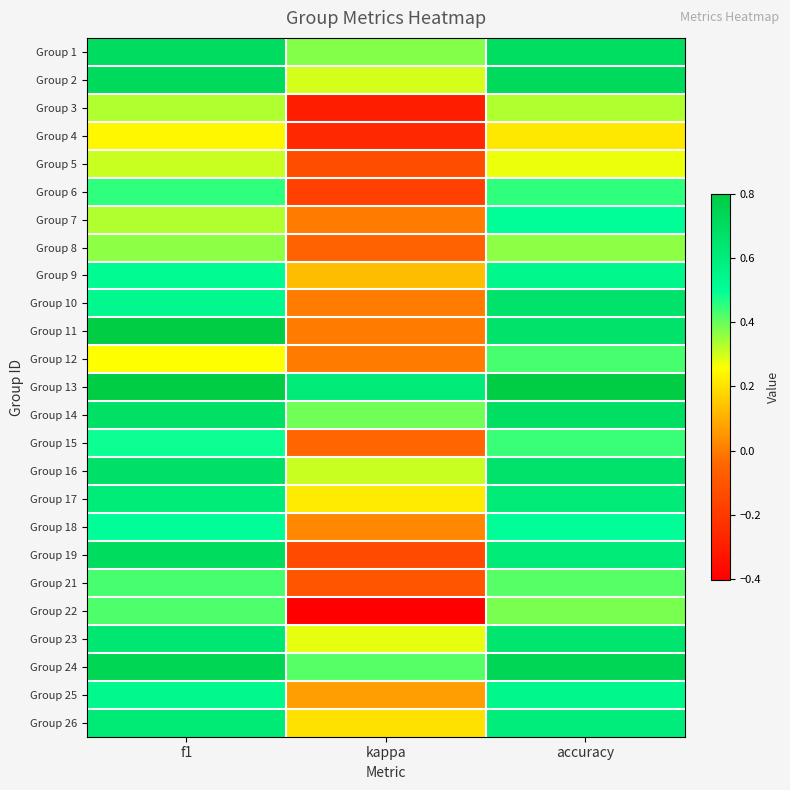

How many series are shown in this chart?

25